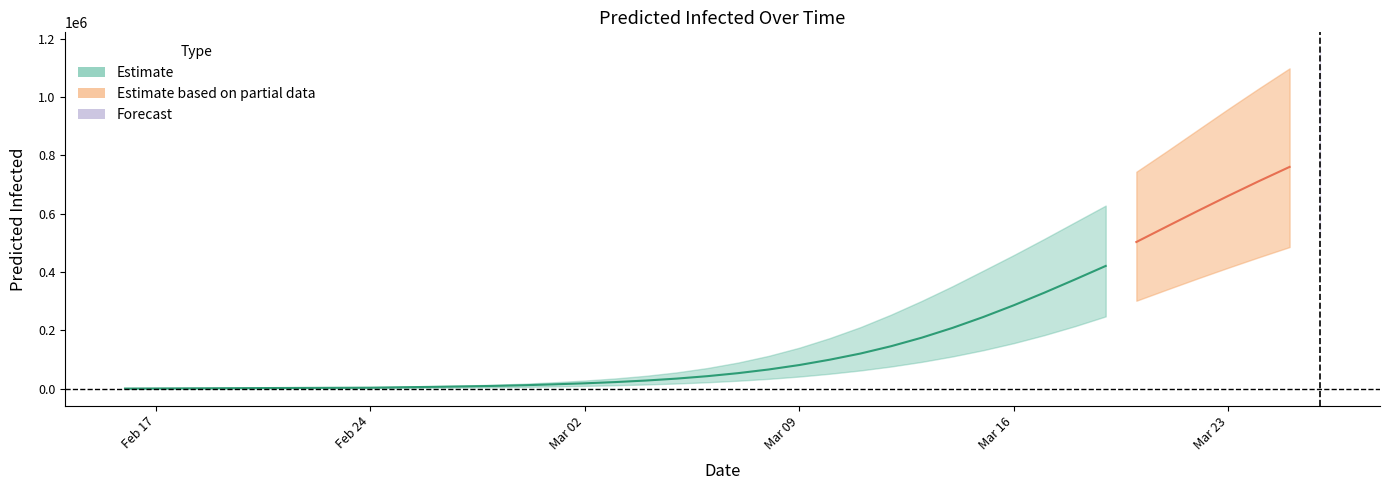

What is the total value across all series at 24?

801891